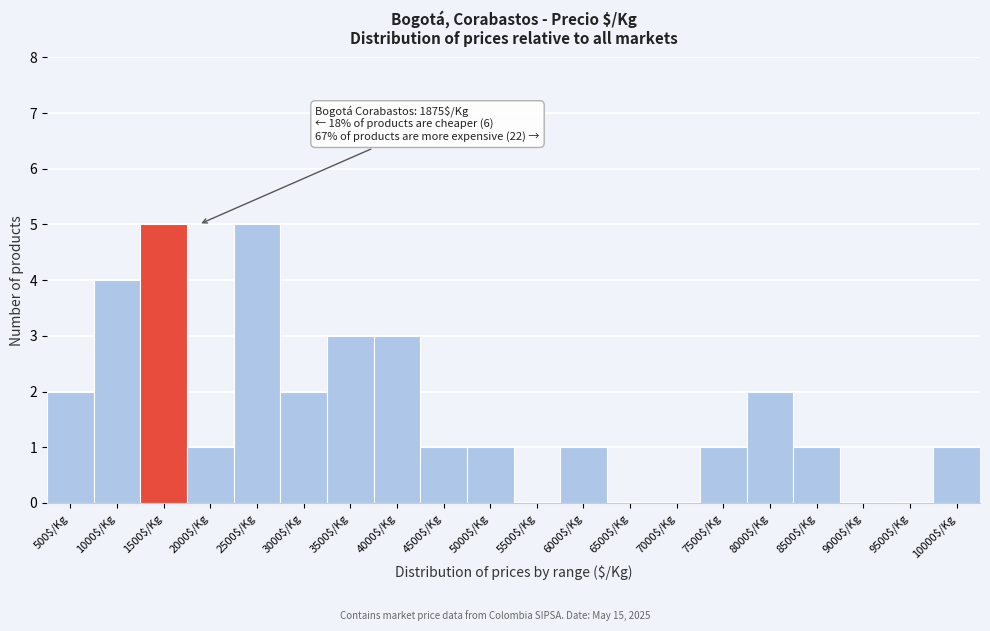

What is the sum of all values?

33